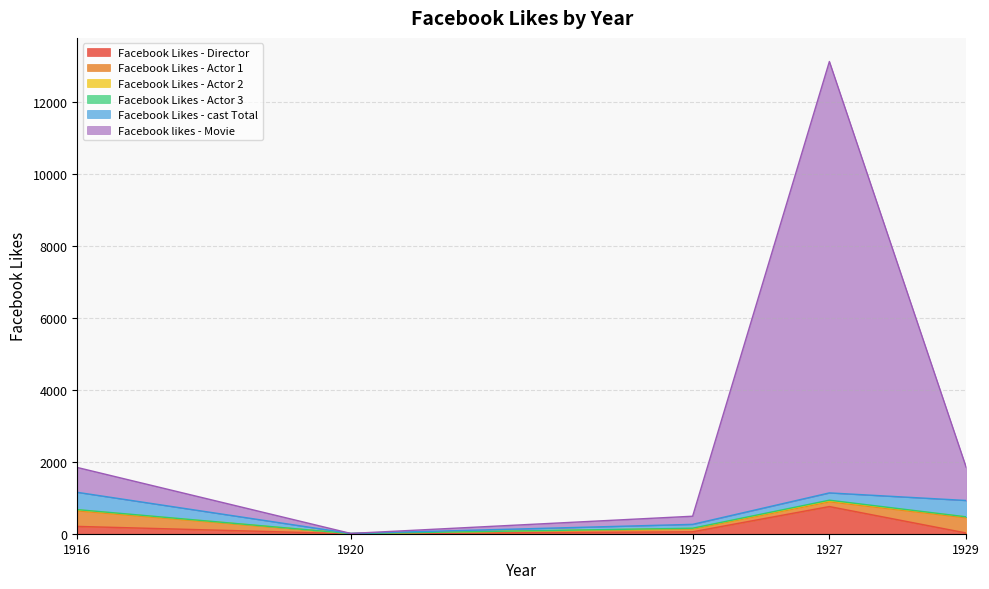

What is the difference between the highest and lowest values at 1925?

220